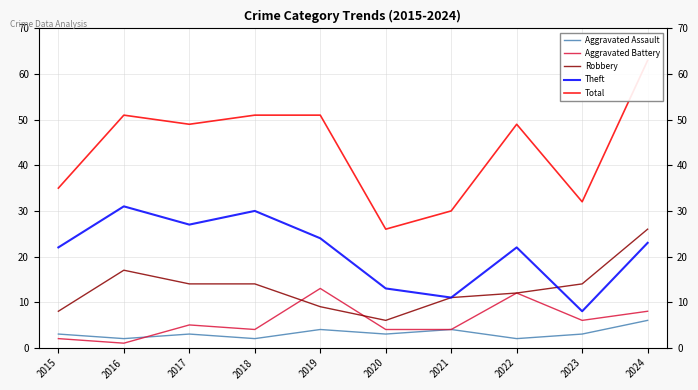

Between 2016 and 2018, which is larger?

2016